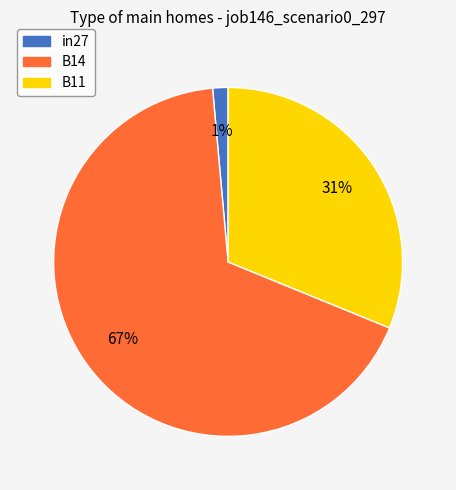

What percentage is the in27 slice, to the nearest percent?

1%